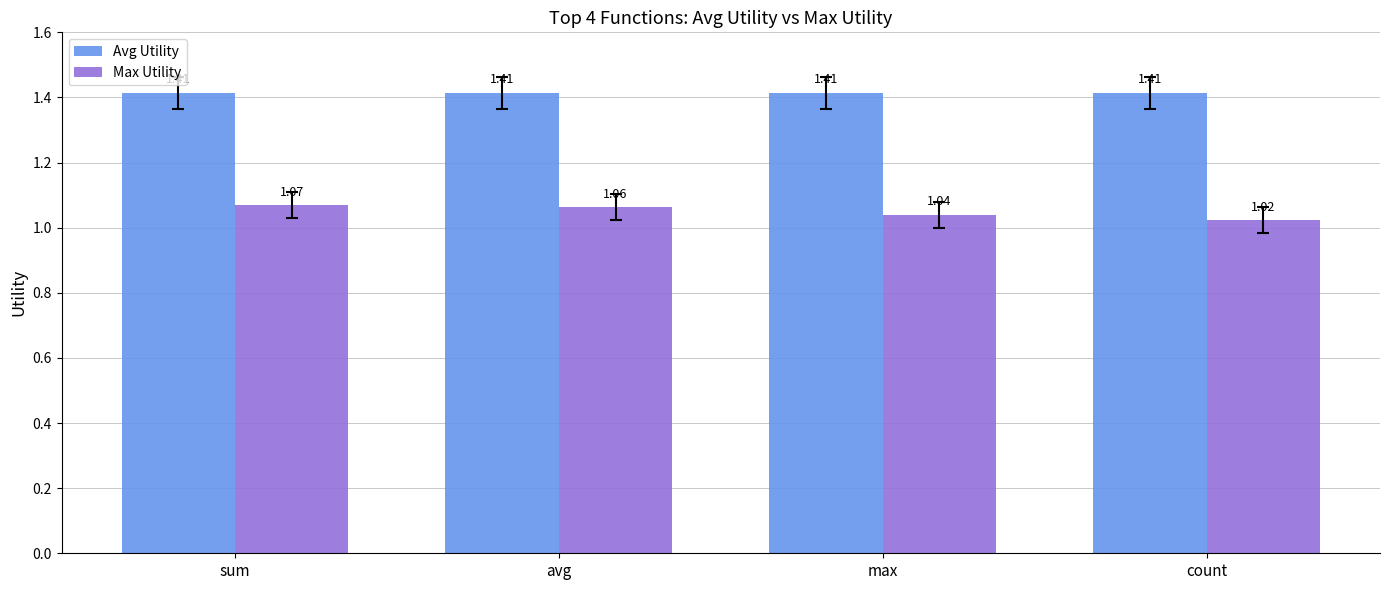

What is the sum of all Max Utility values?

4.2